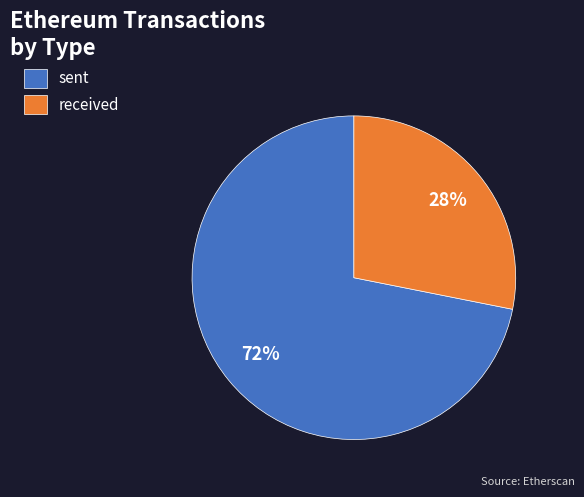

Which has a higher value, received or sent?

sent